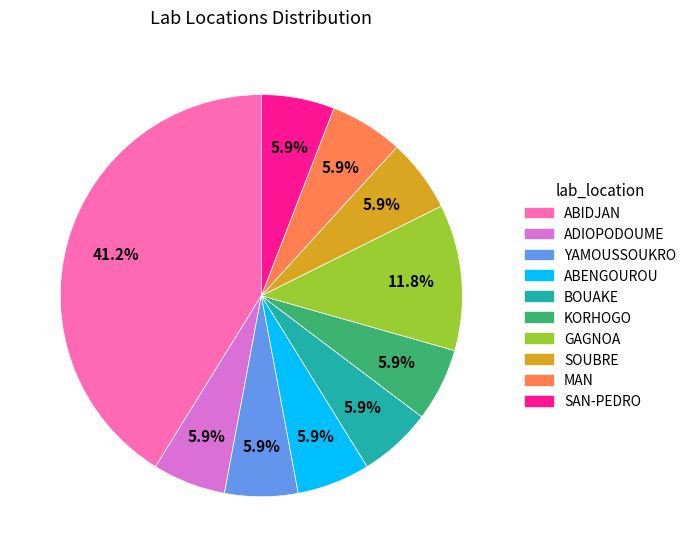

Which slice is the largest?

ABIDJAN